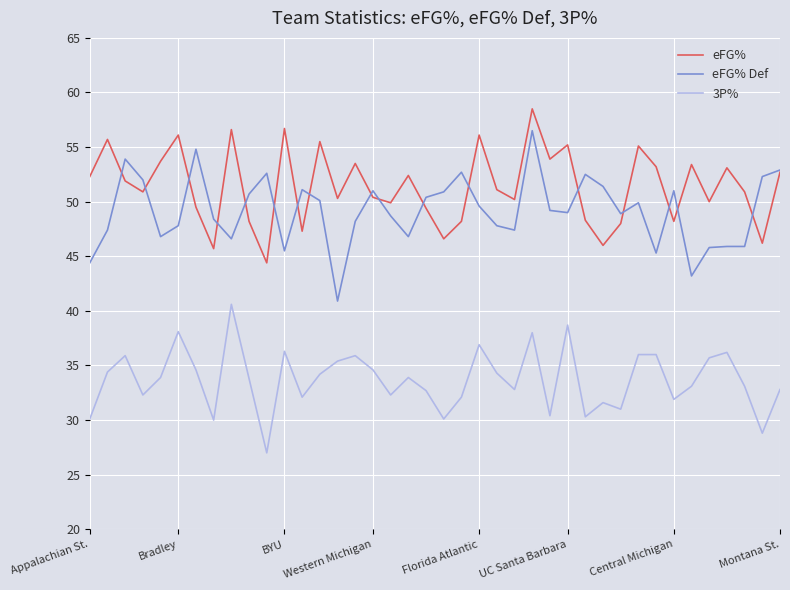

What is the maximum value shown in the chart?

58.5